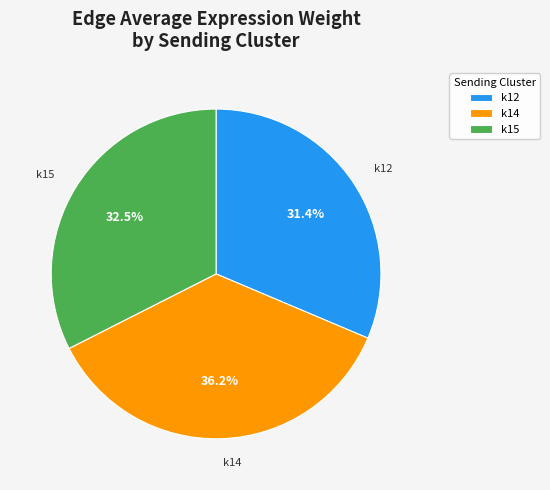

Rank the categories by value from highest to lowest.

k14, k15, k12